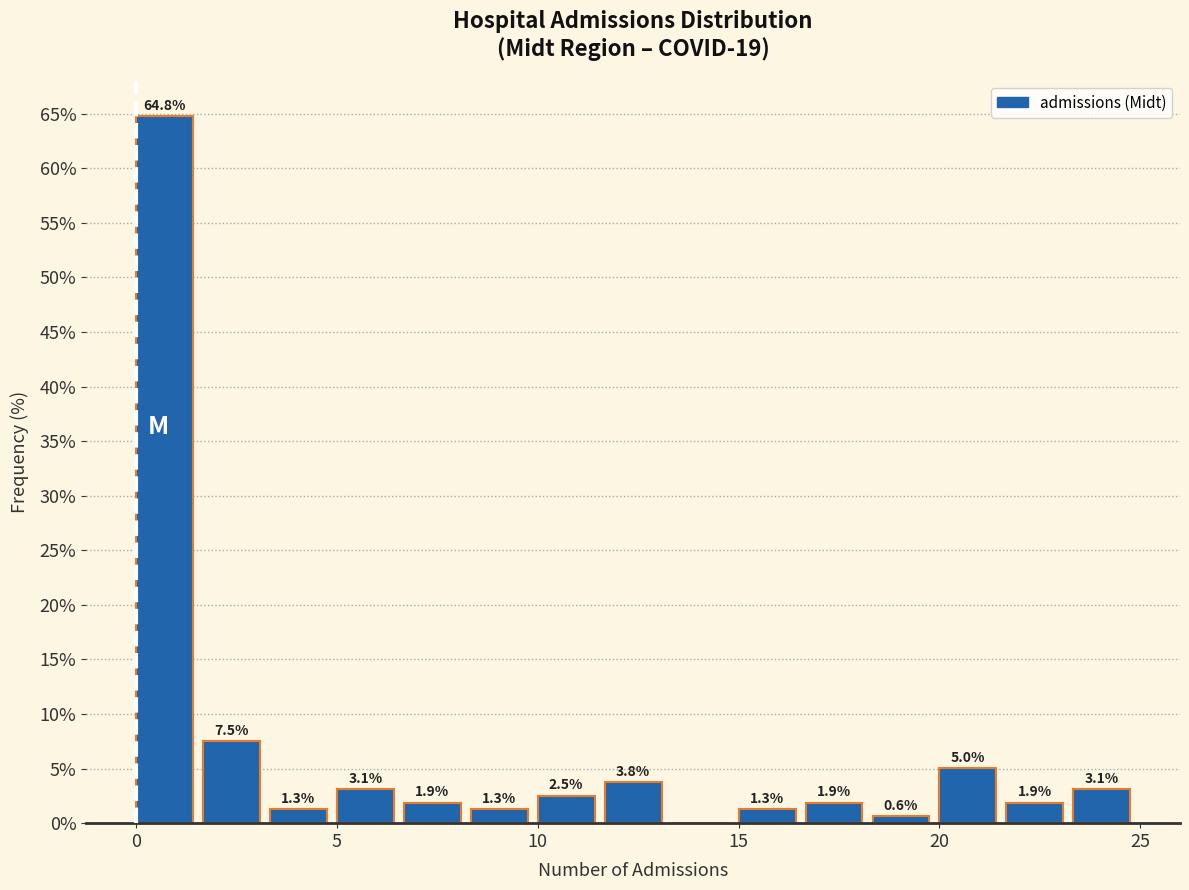

Read against the x-axis, roughly where is the centre of the tallest bar?

0.5